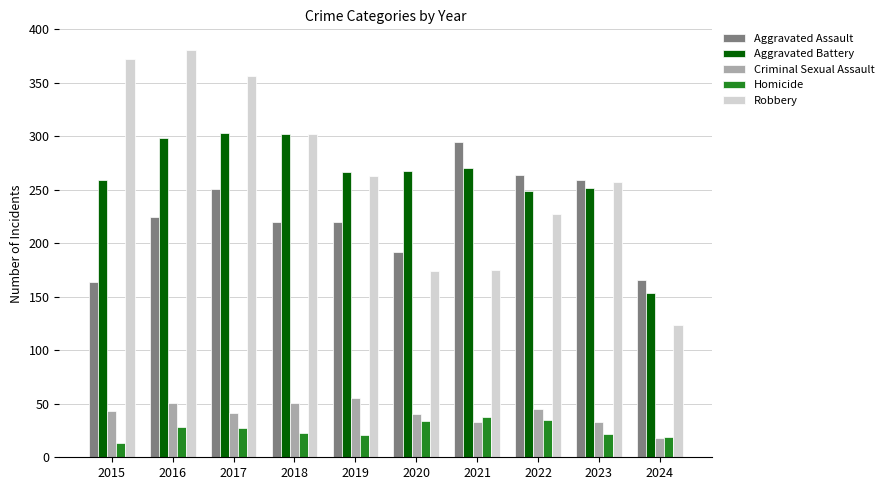

Does the chart contain any negative values?

No